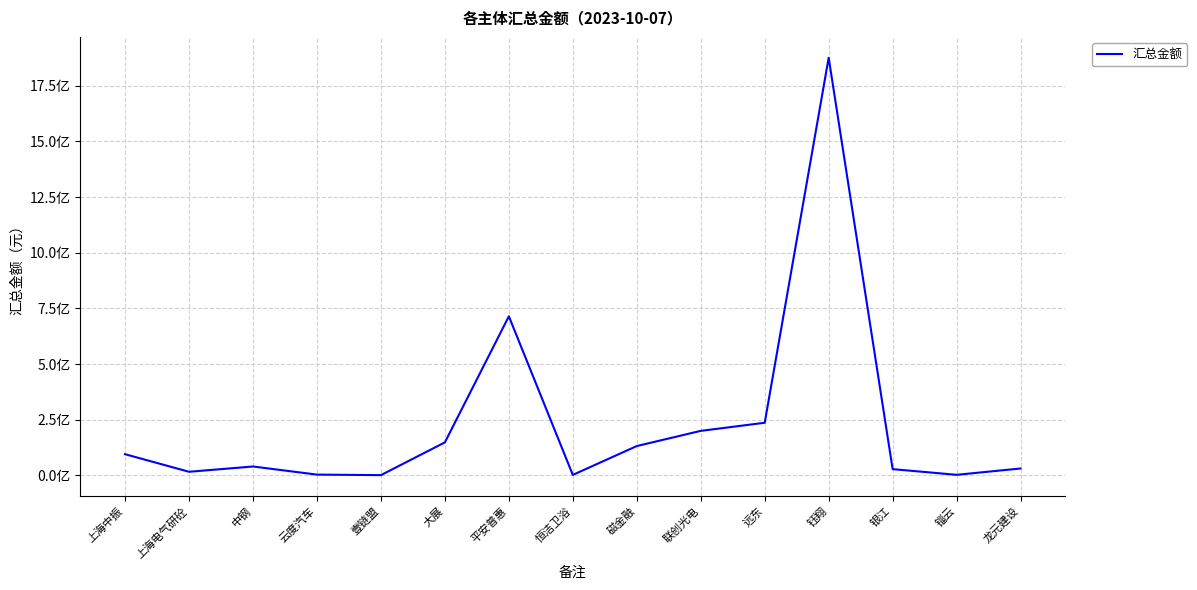

True or false: the data has more than 1 interior local peaks.

True